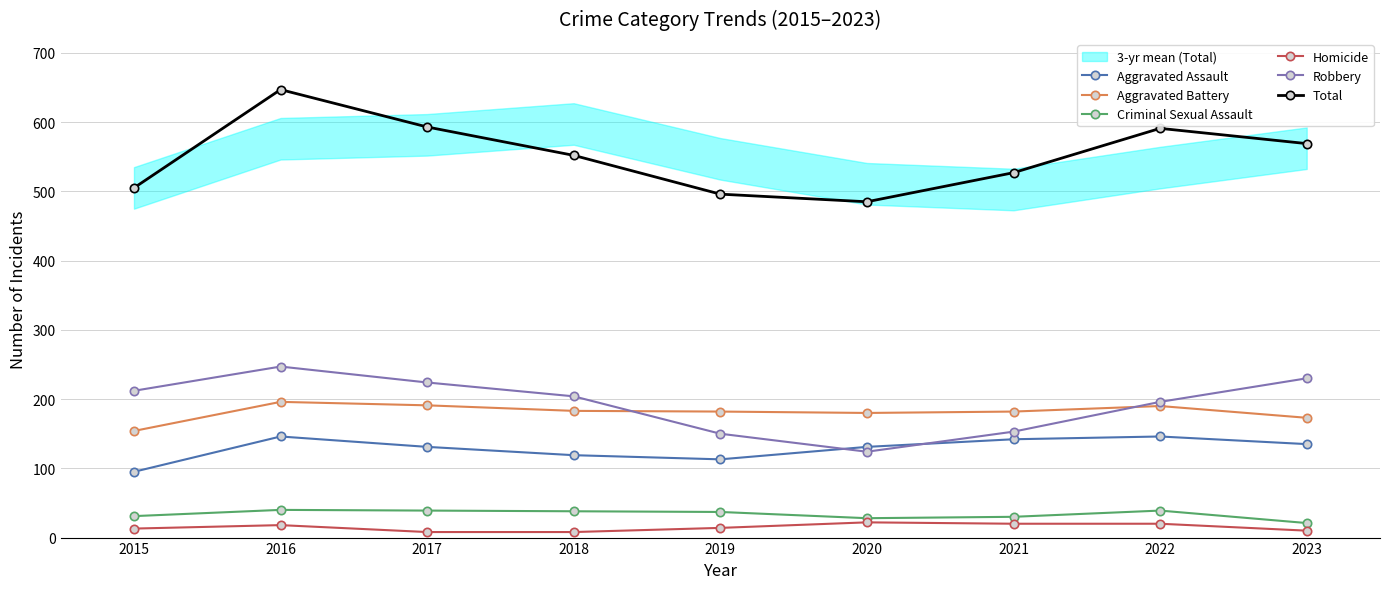

What is the difference between the maximum and minimum values in the Robbery series?

123